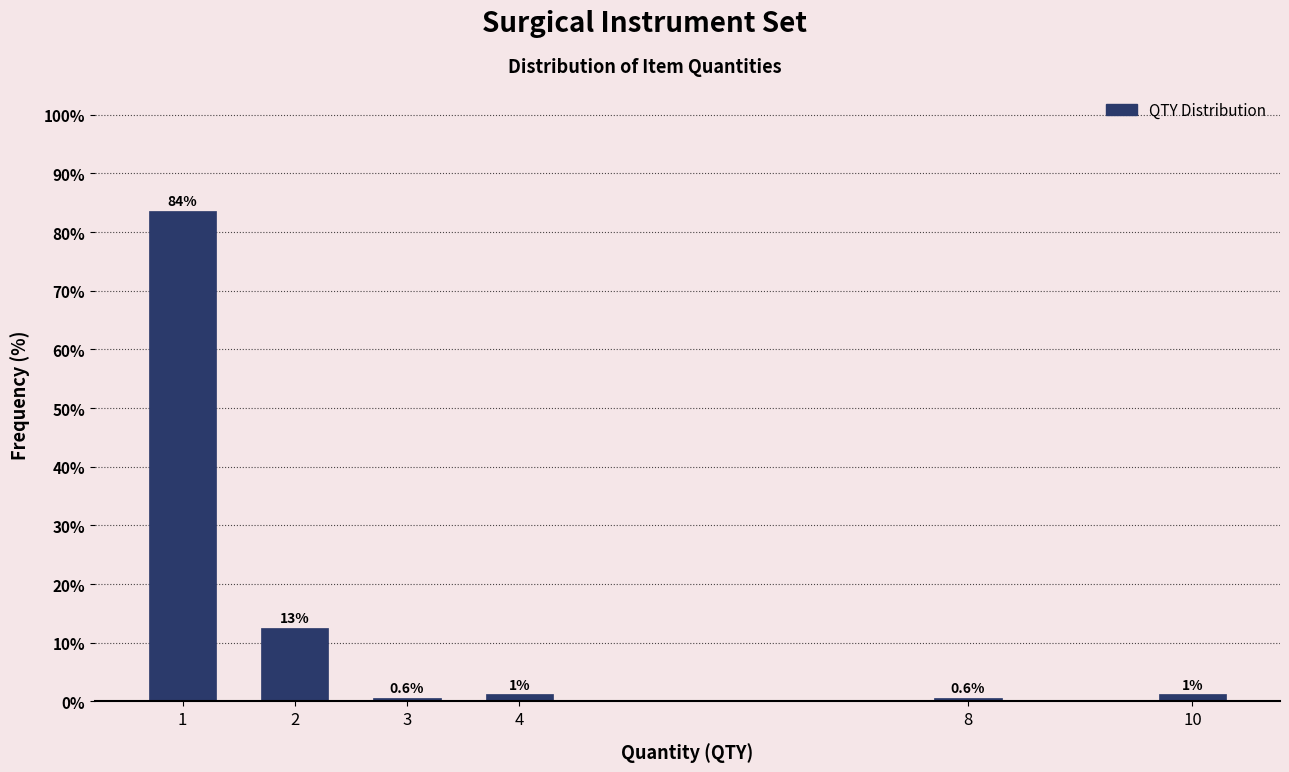

Read the value at 8.

0.6